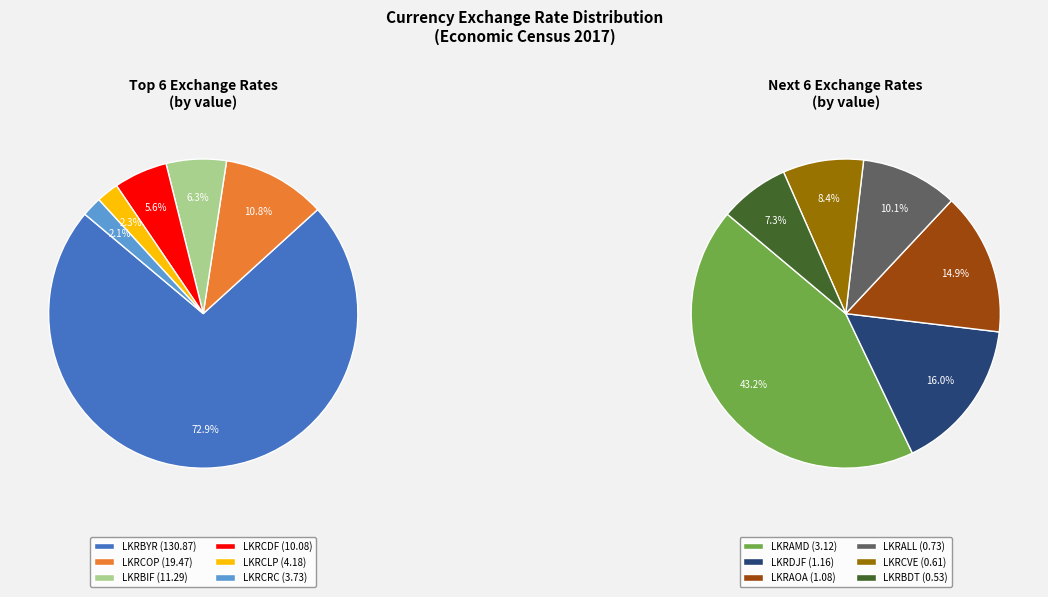

What is the change in value from LKRCOP to LKRCRC?

-15.7